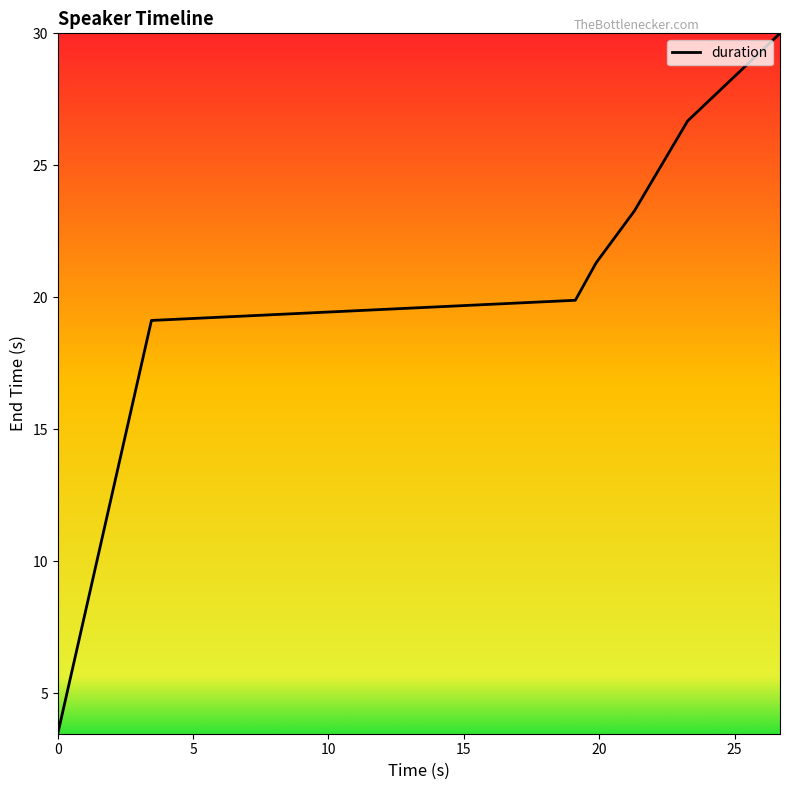

What is the maximum value shown in the chart?

30.0